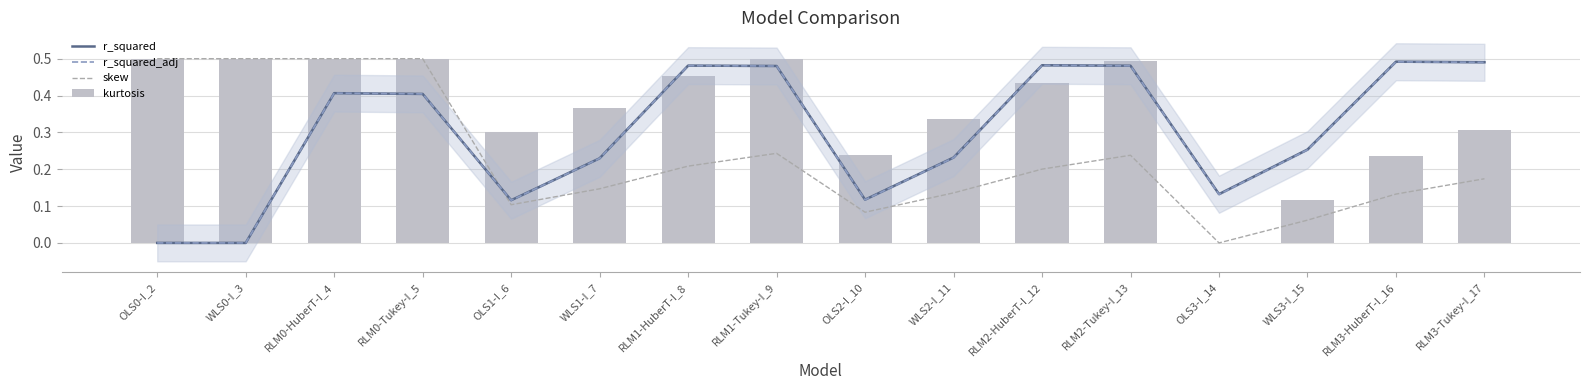

At how many categories does at least one series exceed 0?

16